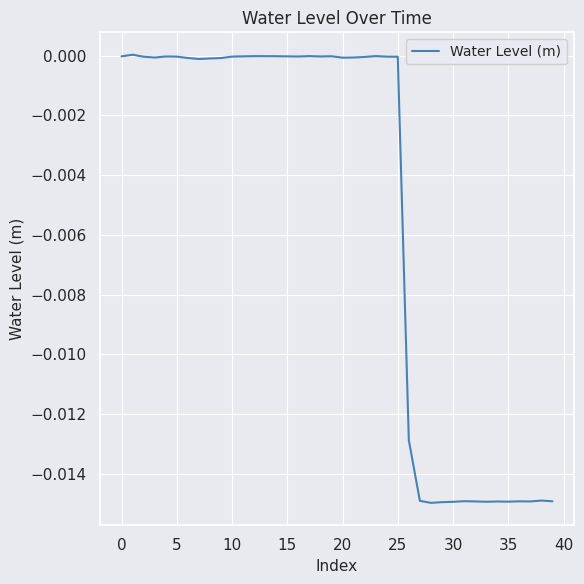

How many interior local valleys (lower than both neighbors) does the data have?

9